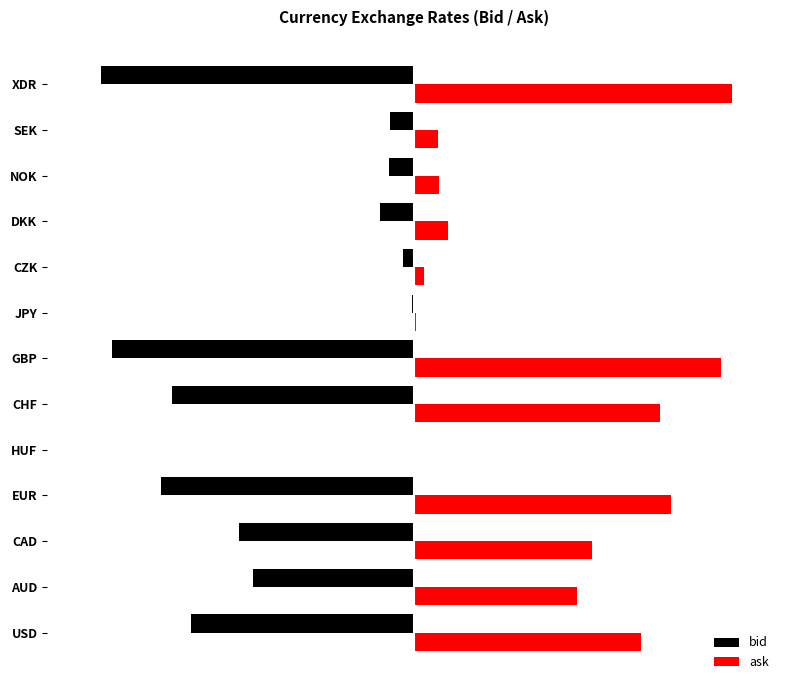

What are all the series names shown in the legend?

bid, ask